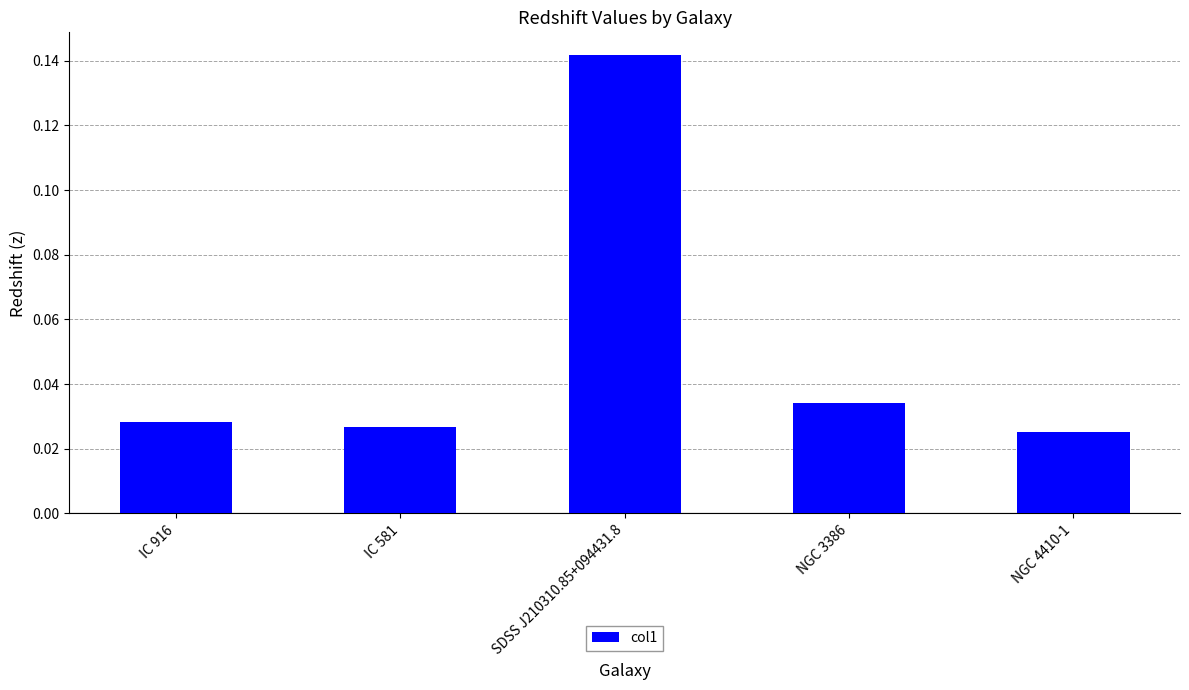

The value at SDSS J210310.85+094431.8 is 0.0. True or false?

False